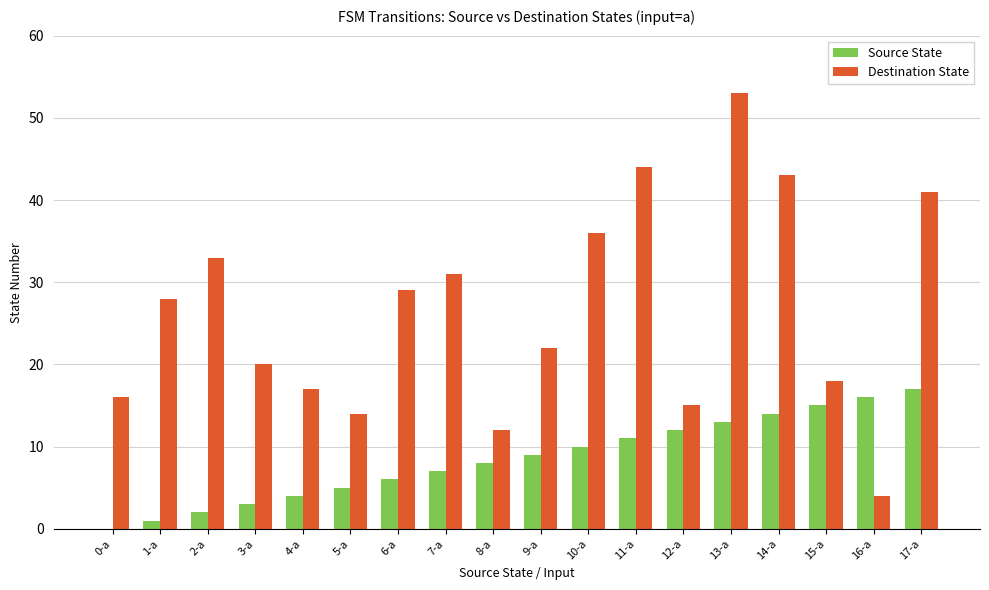

At which label does Destination State reach its peak?

13-a